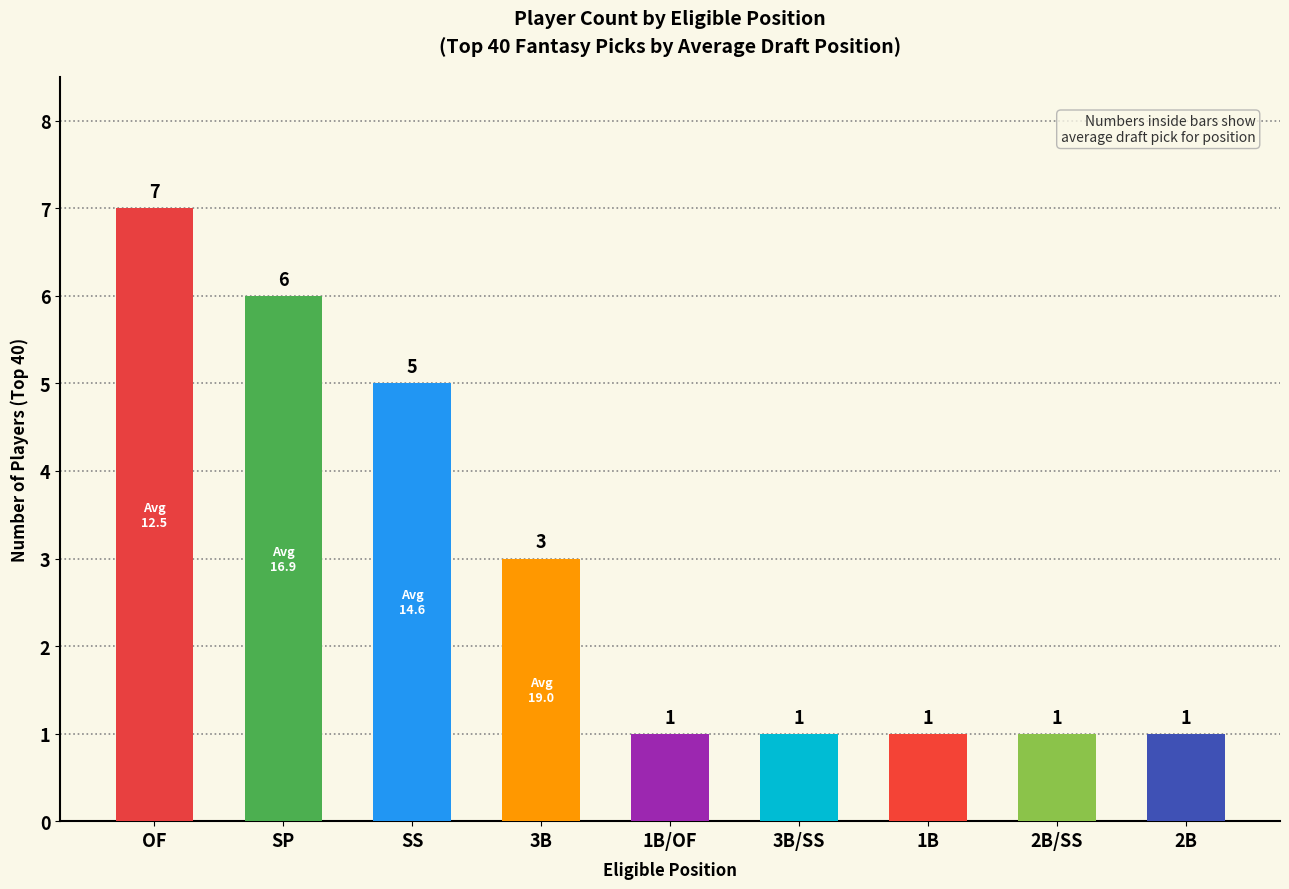

How many bars are there in total?

9